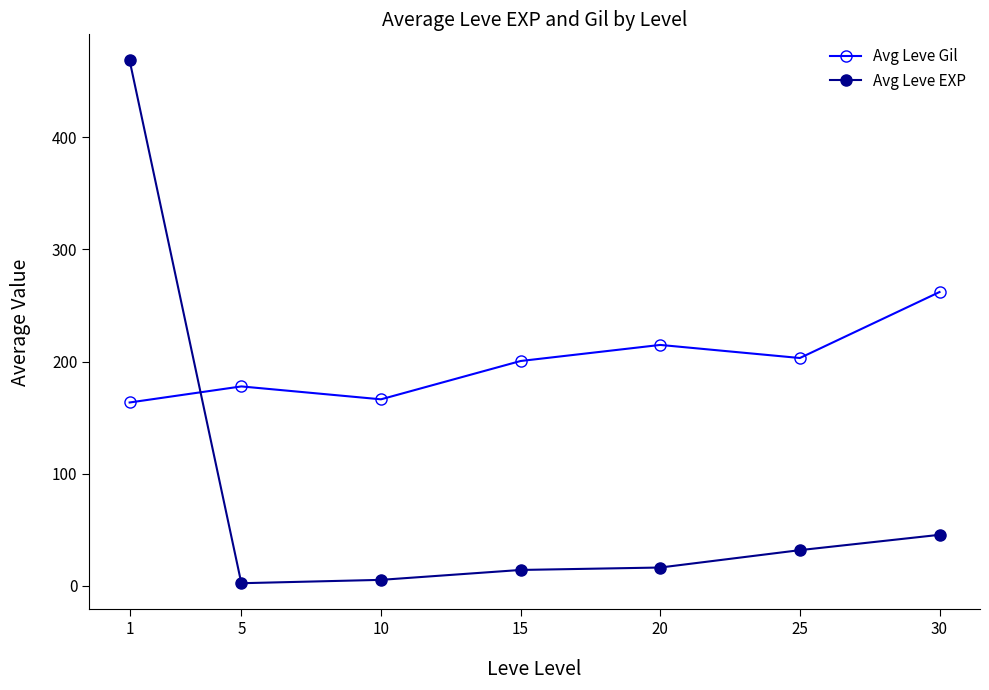

How many series are shown in this chart?

2